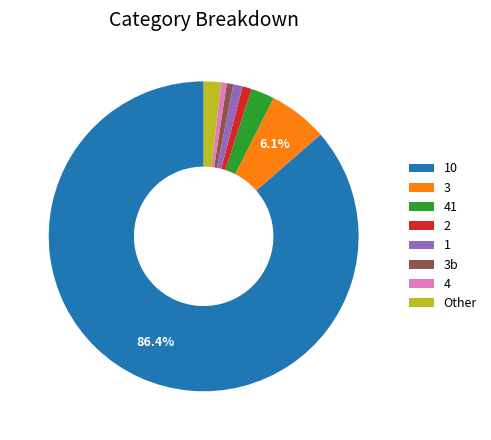

Which category has the biggest portion of the pie?

10